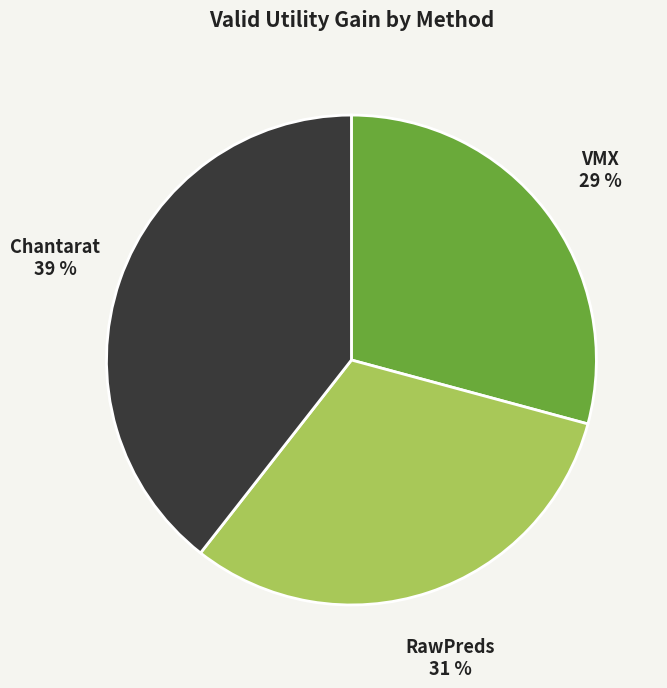

What is the smallest slice in the pie chart?

VMX